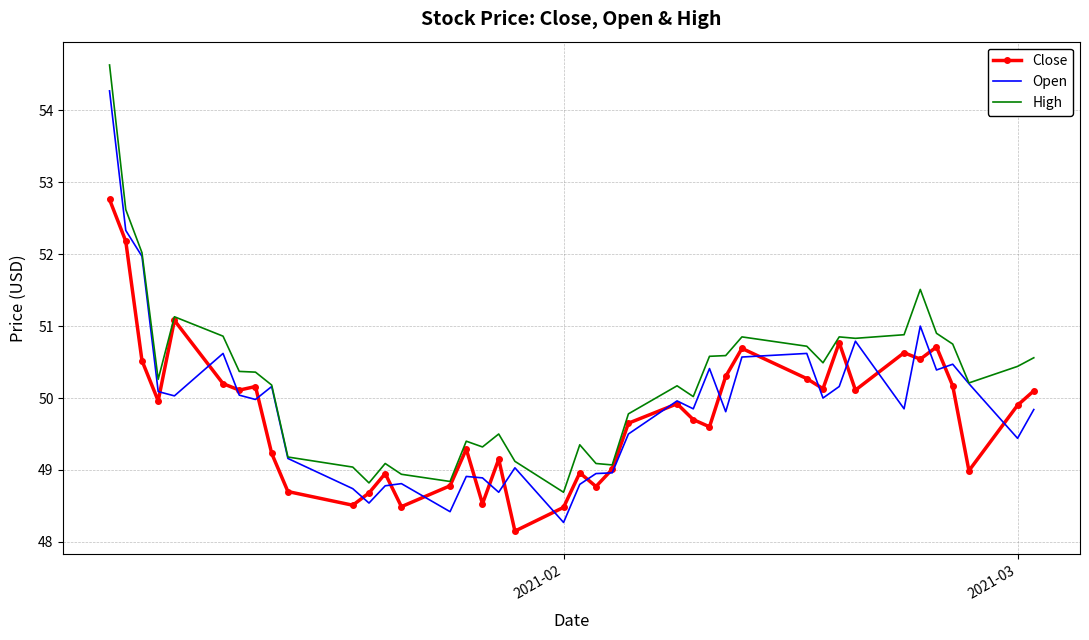

Rank the series by their maximum value, from highest to lowest.

High, Open, Close